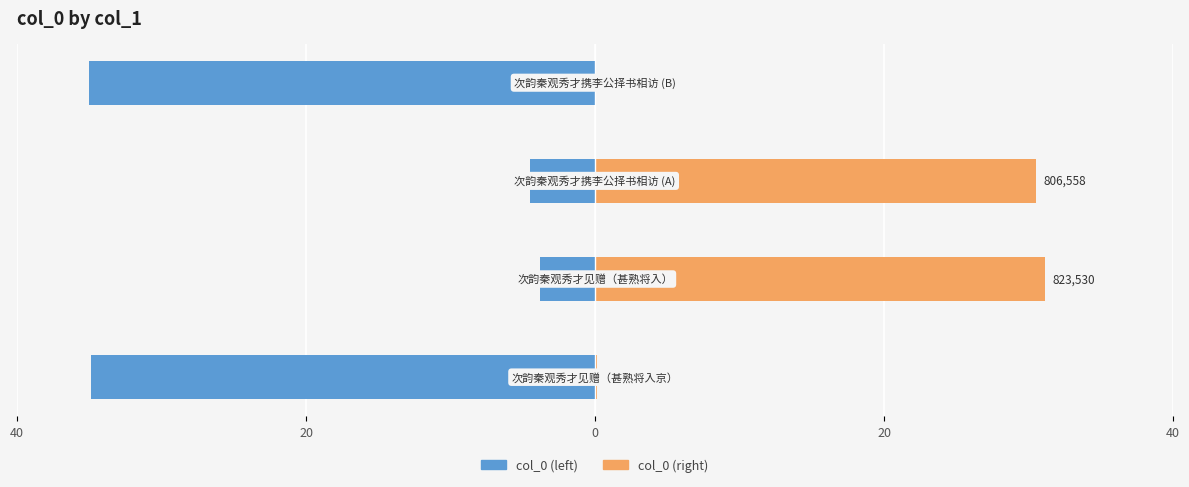

Read the col_0 (right) value at 0.

30.5